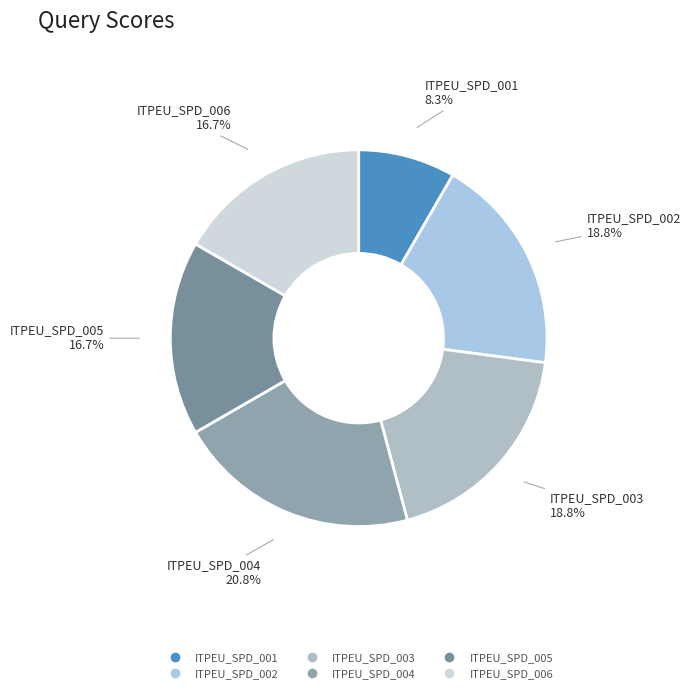

What percentage is the ITPEU_SPD_002 slice, to the nearest percent?

19%